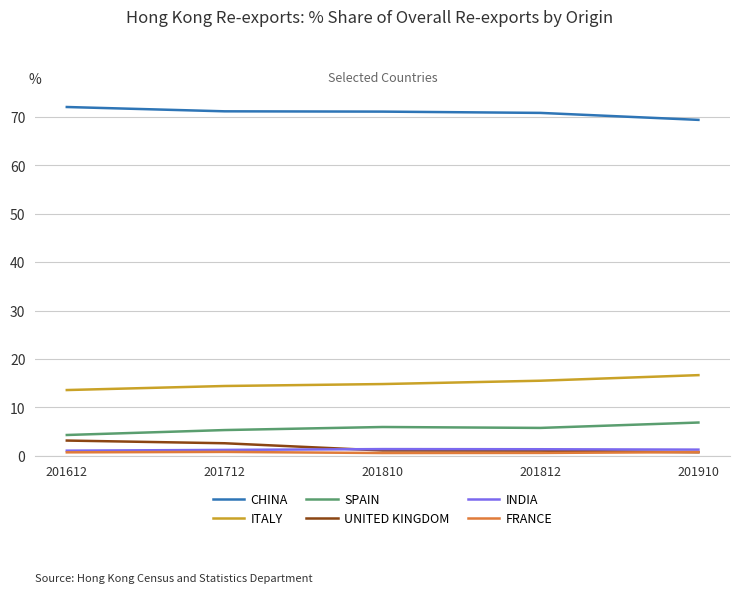

What is the lowest value of the CHINA series?

69.4